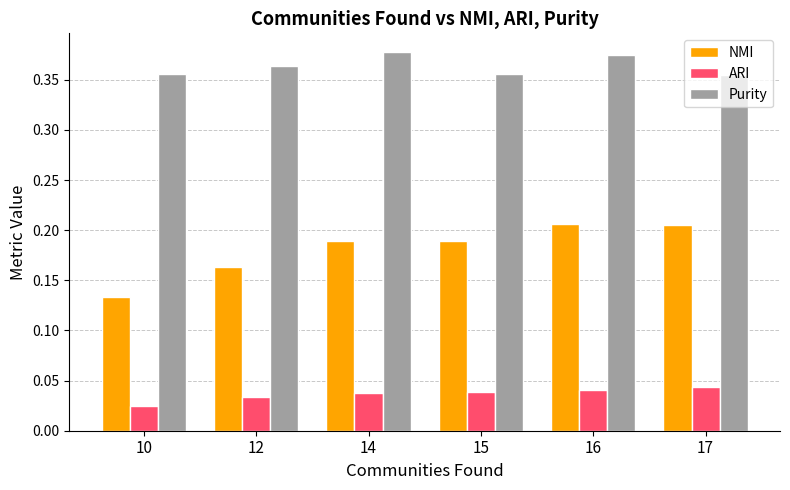

Is it true that Purity equals 0.5 at 17?

False